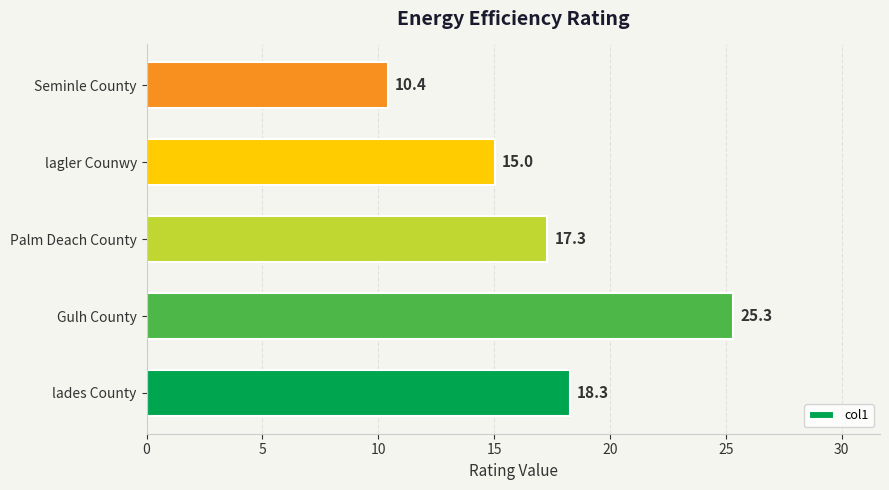

What is the change in value from Gulh County to Palm Deach County?

-8.0